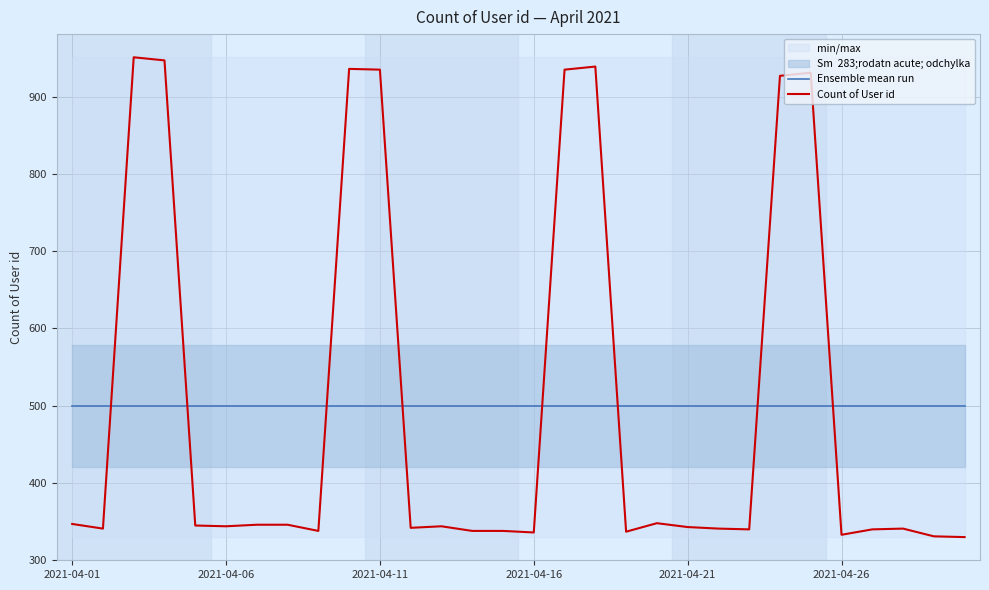

What is the total value across all series at 11?

841.7